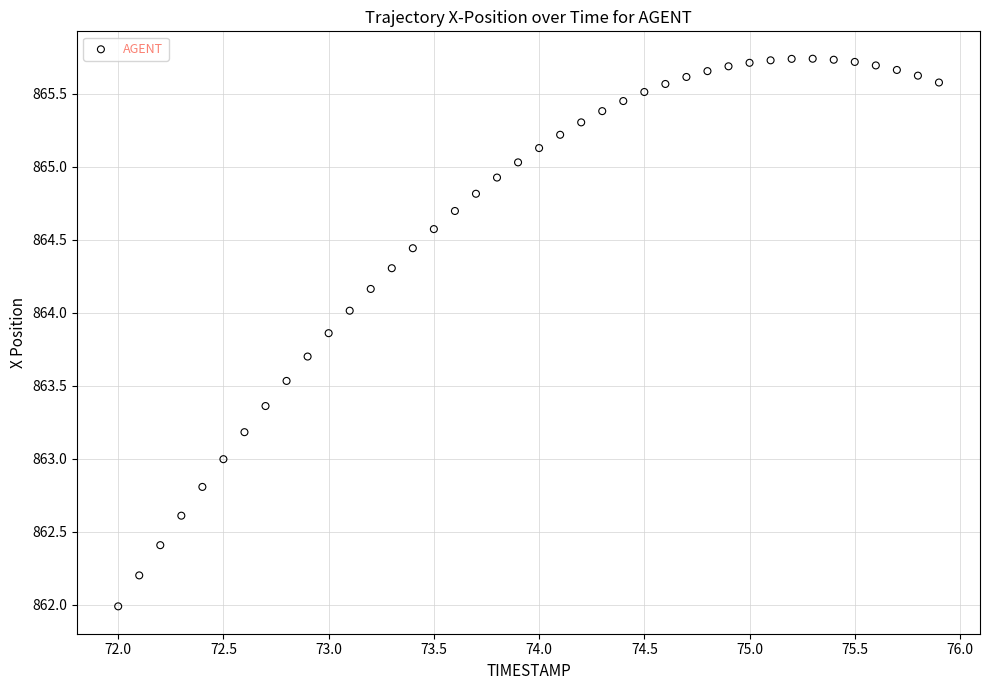

What is the range of X values (max minus min)?

3.9